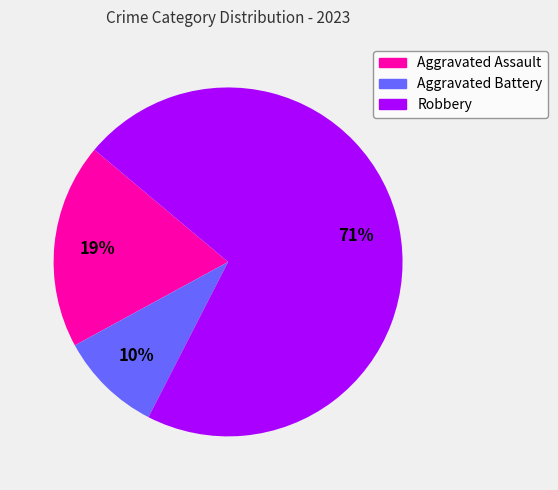

To the nearest percent, what is the average slice percentage?

33%